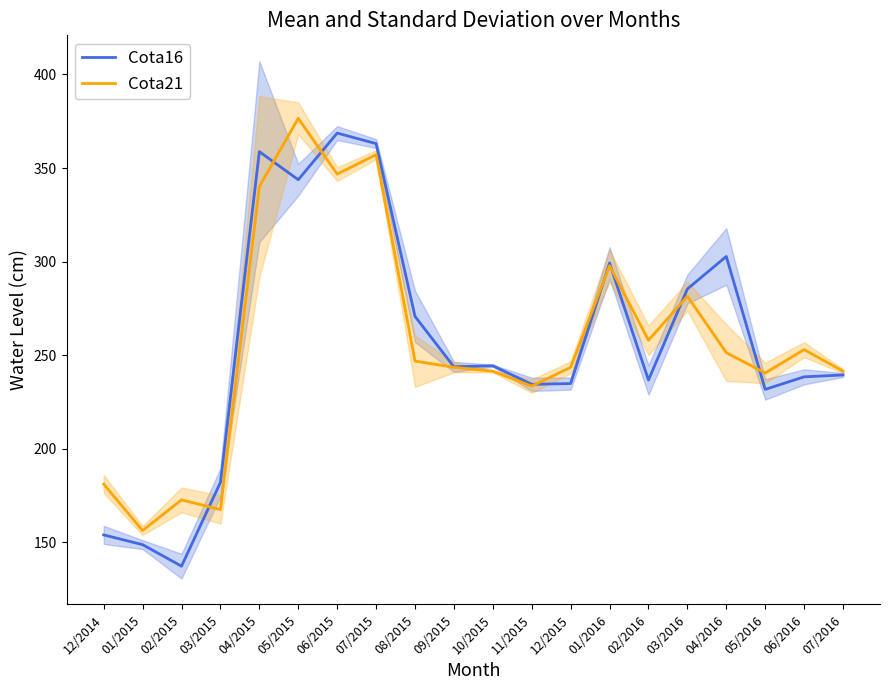

At which category is the sum across all series the highest?

05/2015